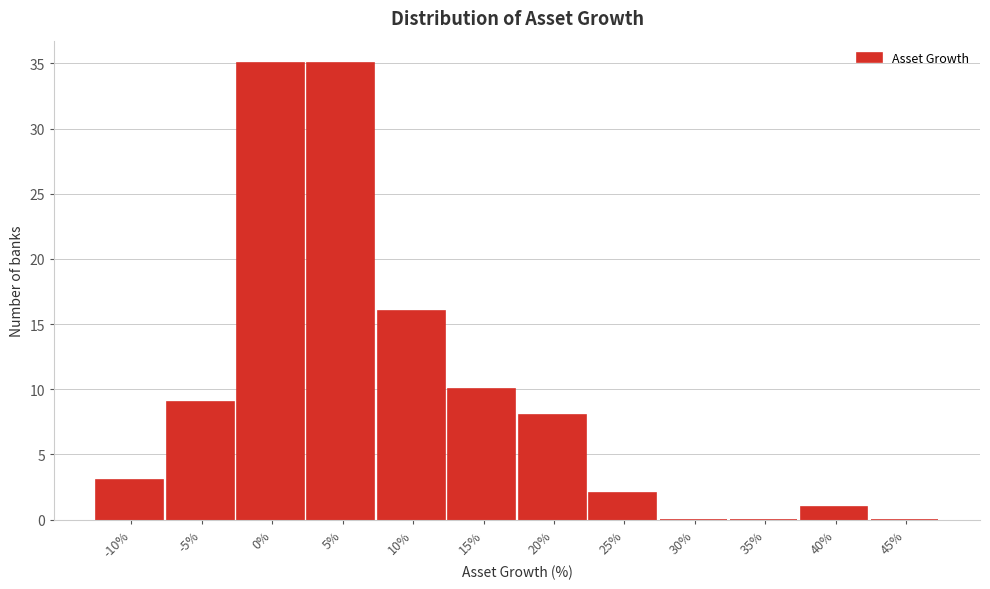

Reading left to right, list all the values displayed in this chart.

-10%=3	-5%=9	0%=35	5%=35	10%=16	15%=10	20%=8	25%=2	30%=0	35%=0	40%=1	45%=0